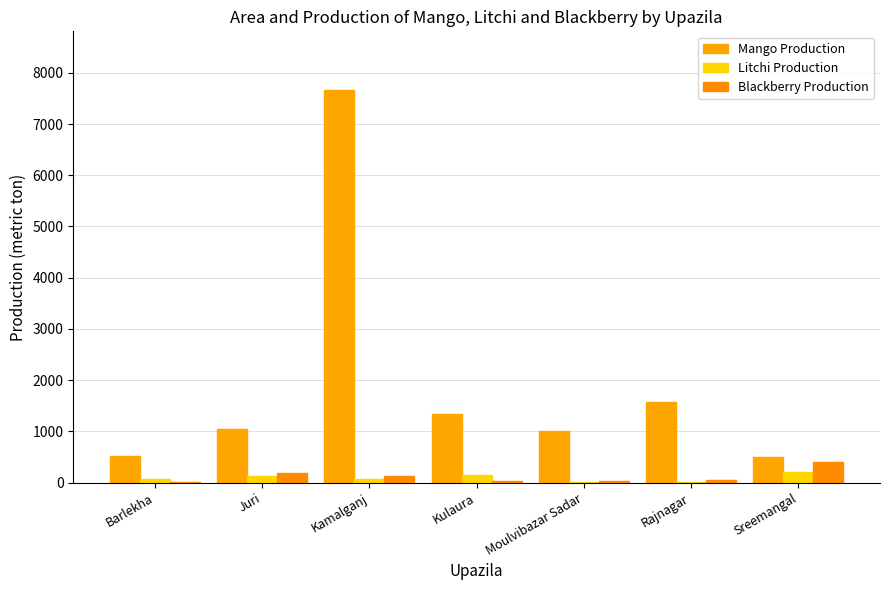

How many series are shown in this chart?

3